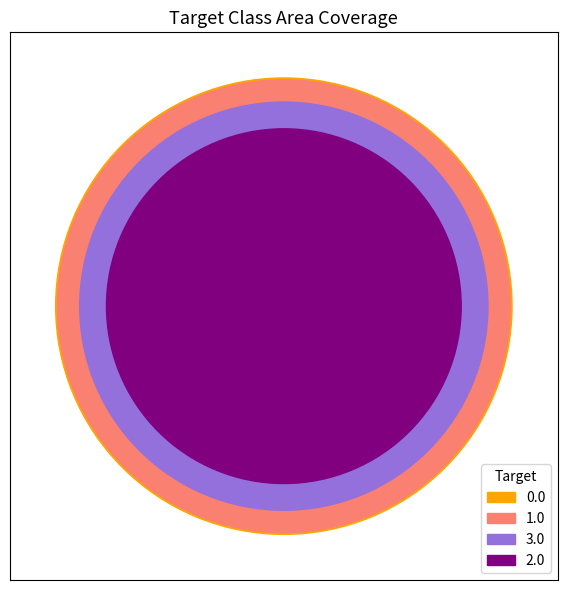

Reading left to right, list all the values displayed in this chart.

target_0: 0.0=0	1.0=1	2.0=2	3.0=3
counts: 0.0=4	1.0=45	2.0=148	3.0=48